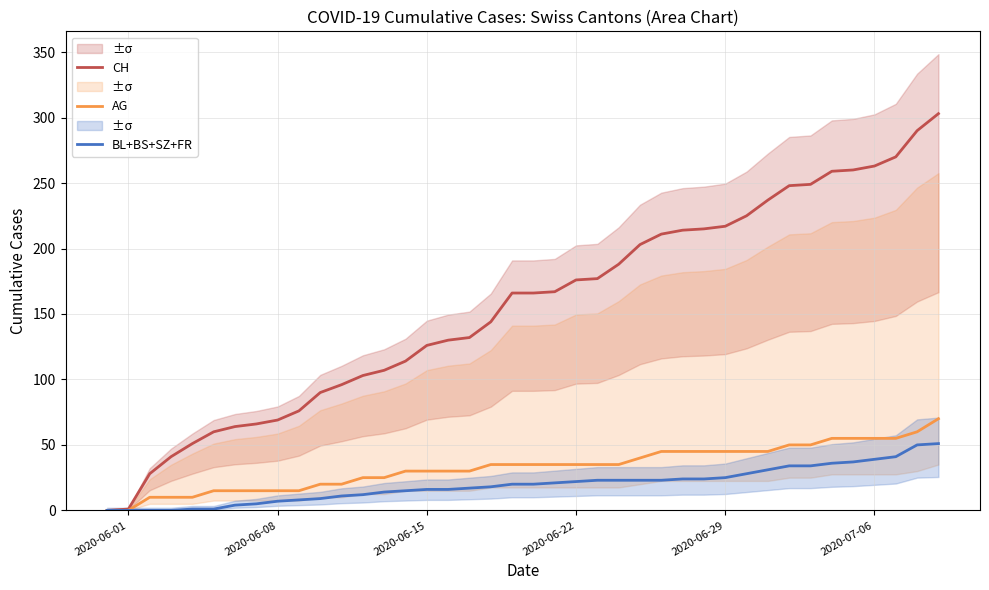

What is the maximum value for AG?

70